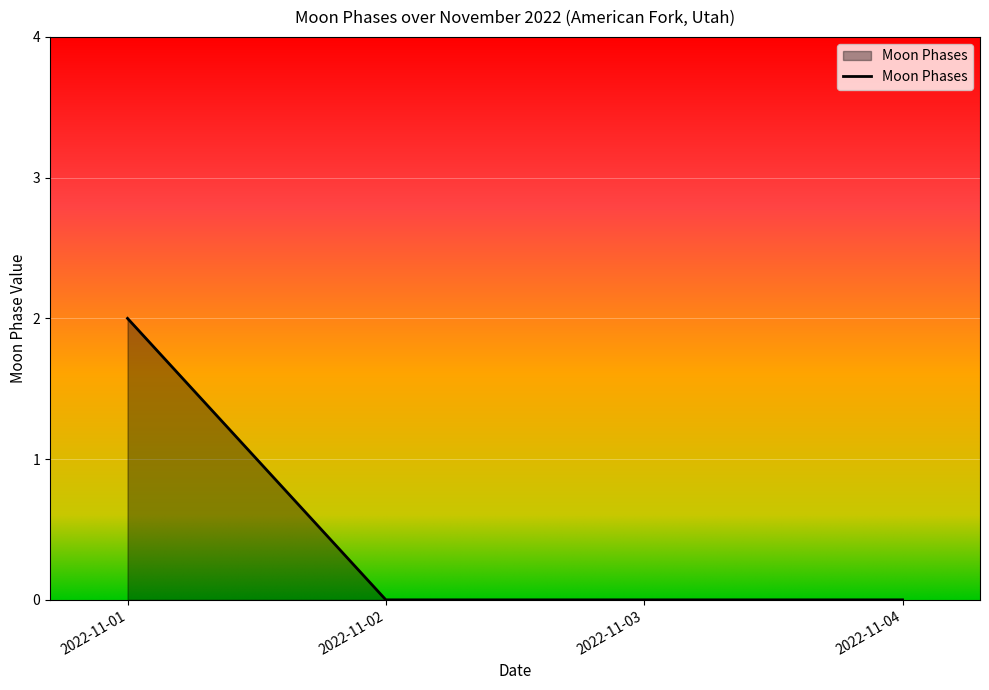

Which category has the highest value across all series?

2022-11-01